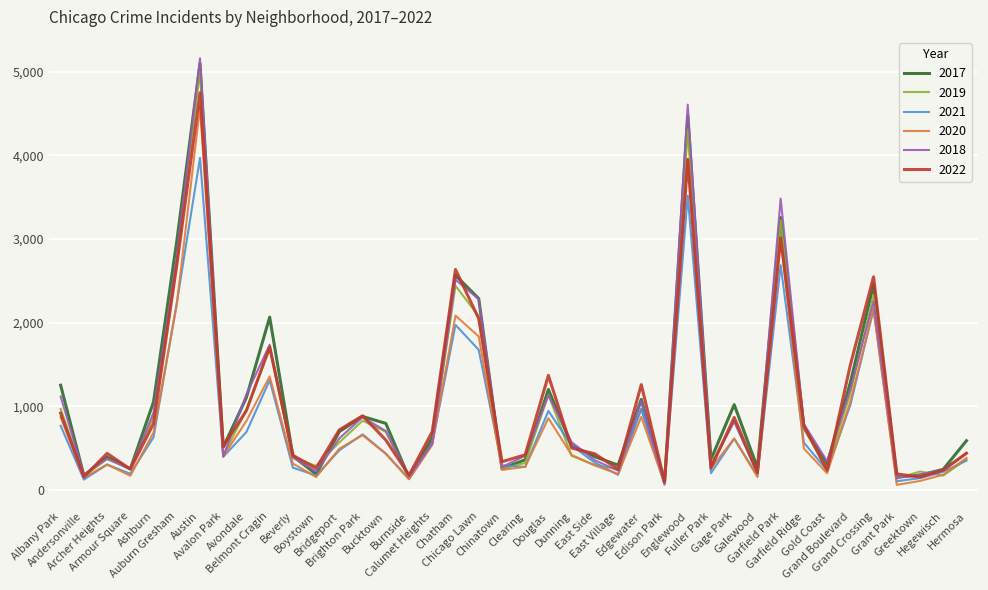

Which series has the widest spread of values?

2018